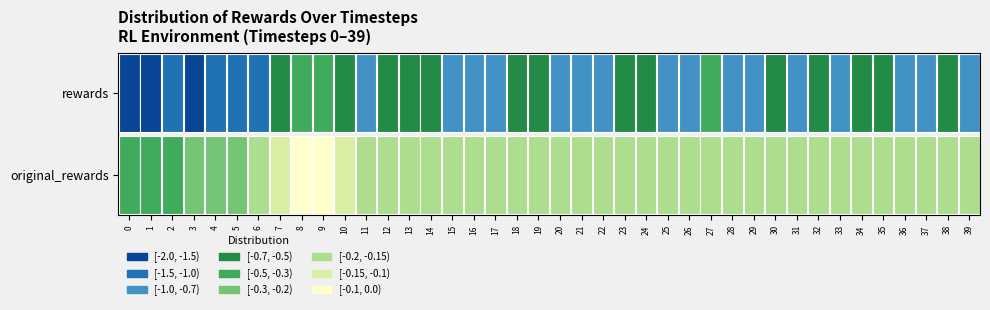

Reading left to right, extract all data points from this chart.

original_rewards: 0=-0.3	1=-0.3	2=-0.3	3=-0.3	4=-0.3	5=-0.2	6=-0.2	7=-0.1	8=-0.1	9=-0.1	10=-0.1	11=-0.2	12=-0.2	13=-0.2	14=-0.2	15=-0.2	16=-0.2	17=-0.2	18=-0.2	19=-0.2	20=-0.2	21=-0.2	22=-0.2	23=-0.2	24=-0.2	25=-0.2	26=-0.2	27=-0.2	28=-0.2	29=-0.2	30=-0.2	31=-0.2	32=-0.2	33=-0.2	34=-0.2	35=-0.2	36=-0.2	37=-0.2	38=-0.2	39=-0.2
rewards: 0=-1.5	1=-1.5	2=-1.5	3=-1.6	4=-1.4	5=-1.1	6=-1.0	7=-0.5	8=-0.5	9=-0.5	10=-0.7	11=-0.8	12=-0.6	13=-0.6	14=-0.6	15=-0.9	16=-0.8	17=-0.8	18=-0.7	19=-0.7	20=-0.8	21=-0.8	22=-0.7	23=-0.7	24=-0.6	25=-0.9	26=-0.9	27=-0.5	28=-0.8	29=-0.9	30=-0.6	31=-0.8	32=-0.6	33=-0.8	34=-0.6	35=-0.7	36=-0.8	37=-0.7	38=-0.7	39=-0.8